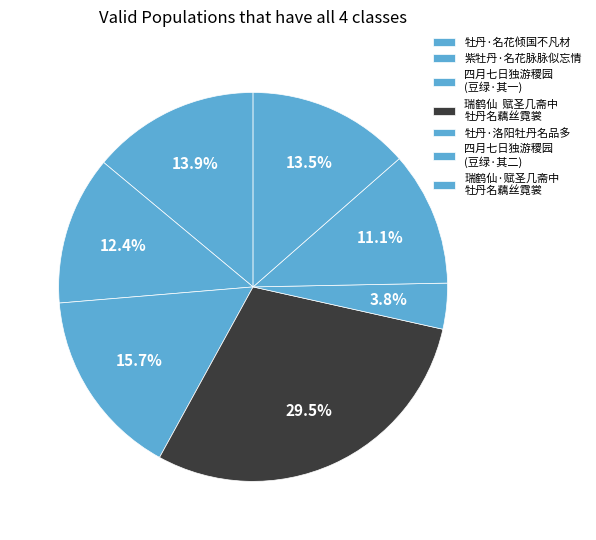

What portion of the pie excludes 牡丹·名花倾国不凡材?

86.1%